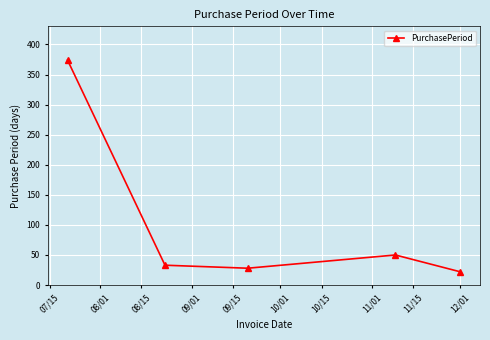

Reading left to right, what are all the values shown in this chart?

374	33	28	50	22